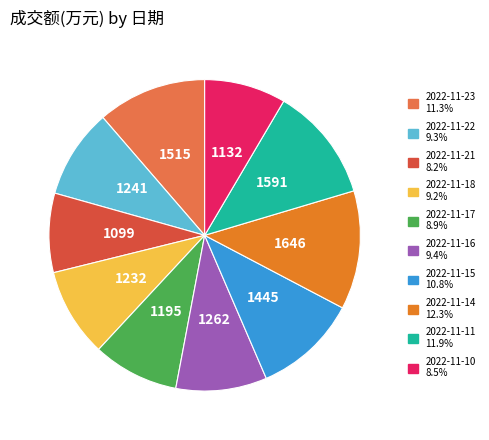

True or false: 2022-11-17 accounts for 9% of the total.

True